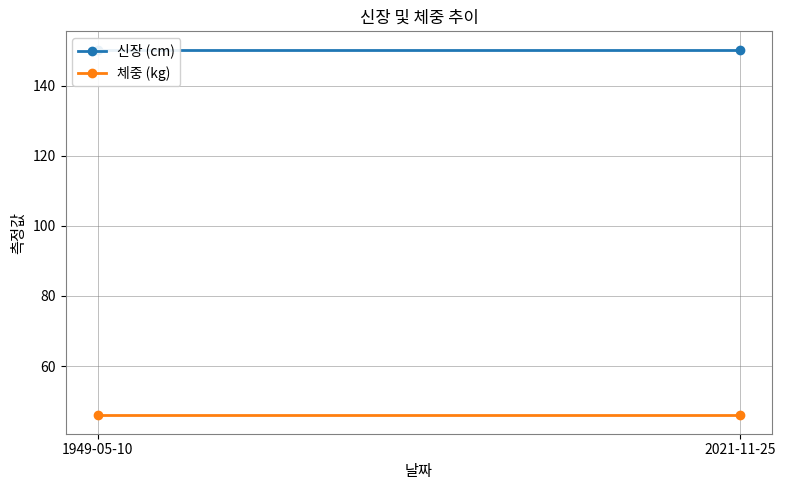

What is the lowest value of the 신장 (cm) series?

150.3